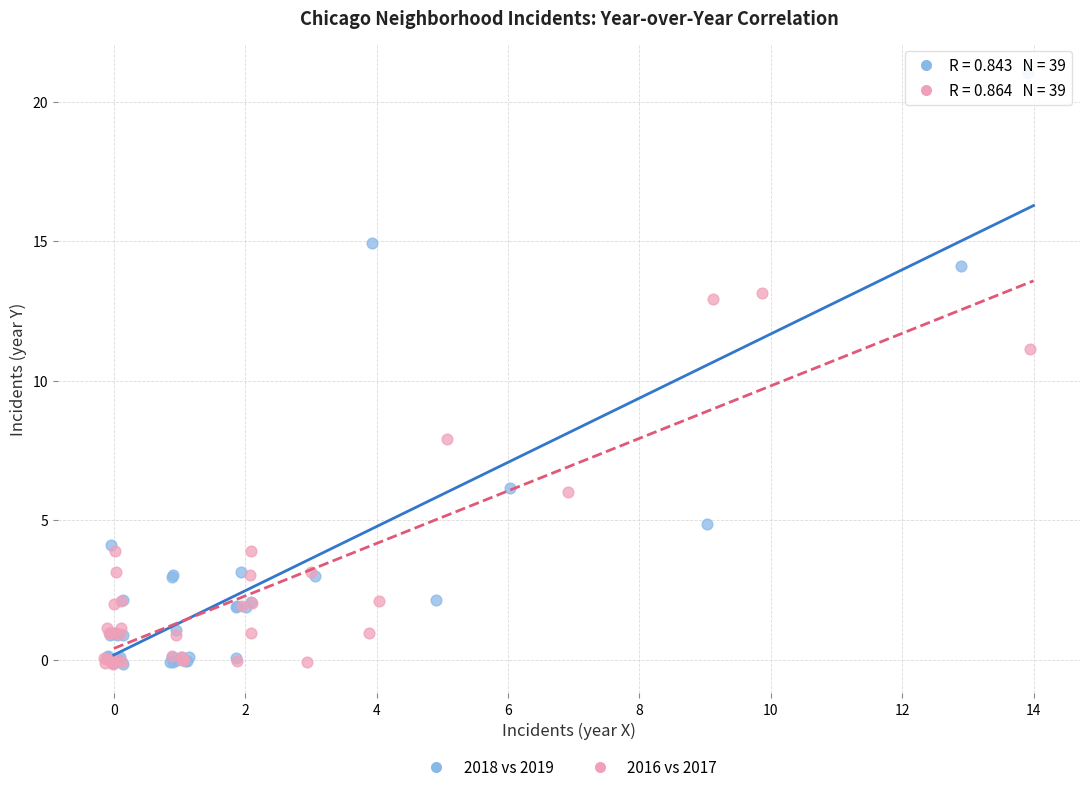

Which series contains the highest Y value?

2018 vs 2019